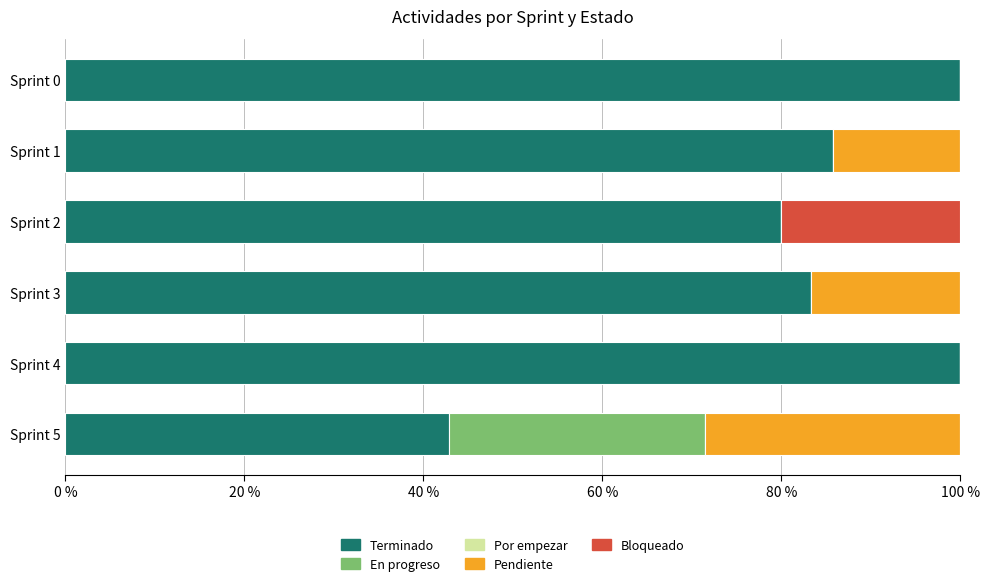

What is the total value across all series at Sprint 5?

100.0